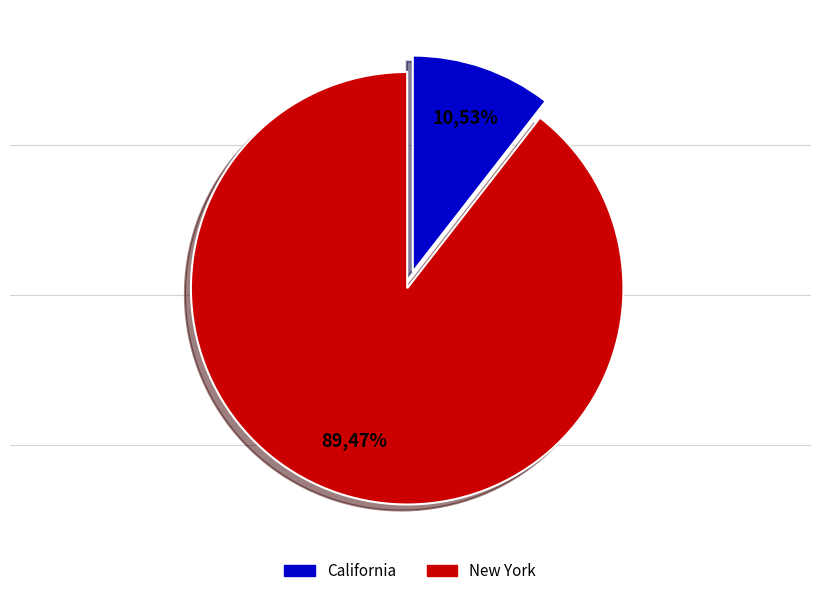

To the nearest percent, what percentage of the pie is California?

11%